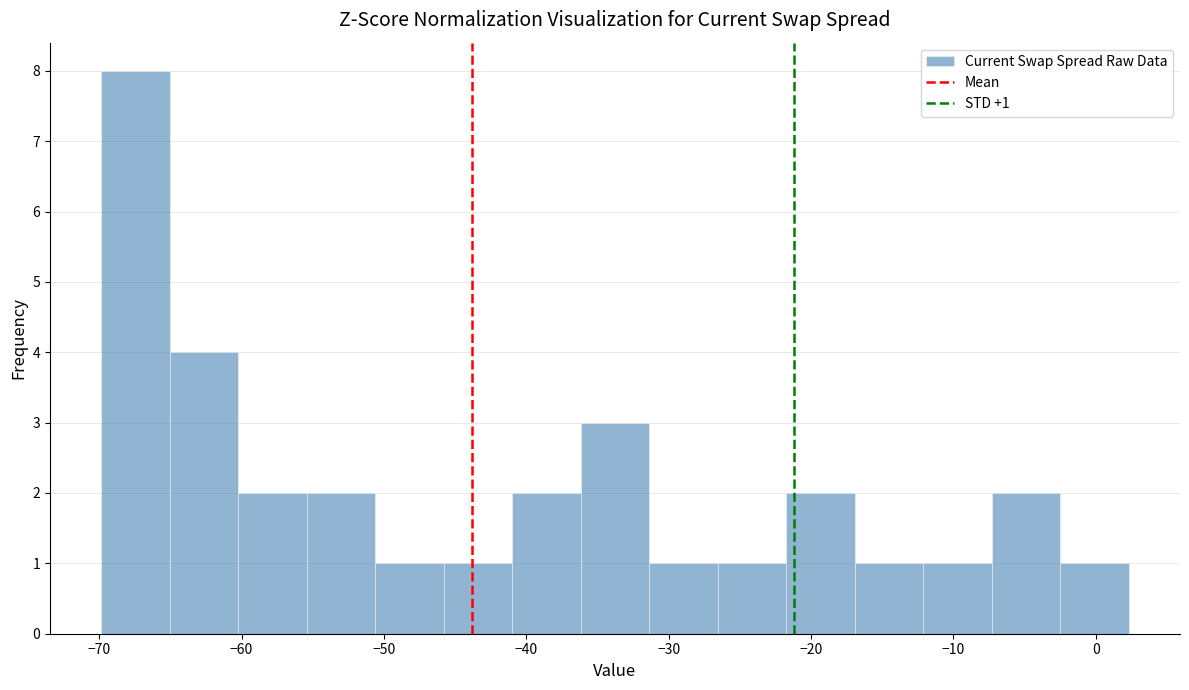

Over which range of the x-axis is the bar tallest?

-70 to -65